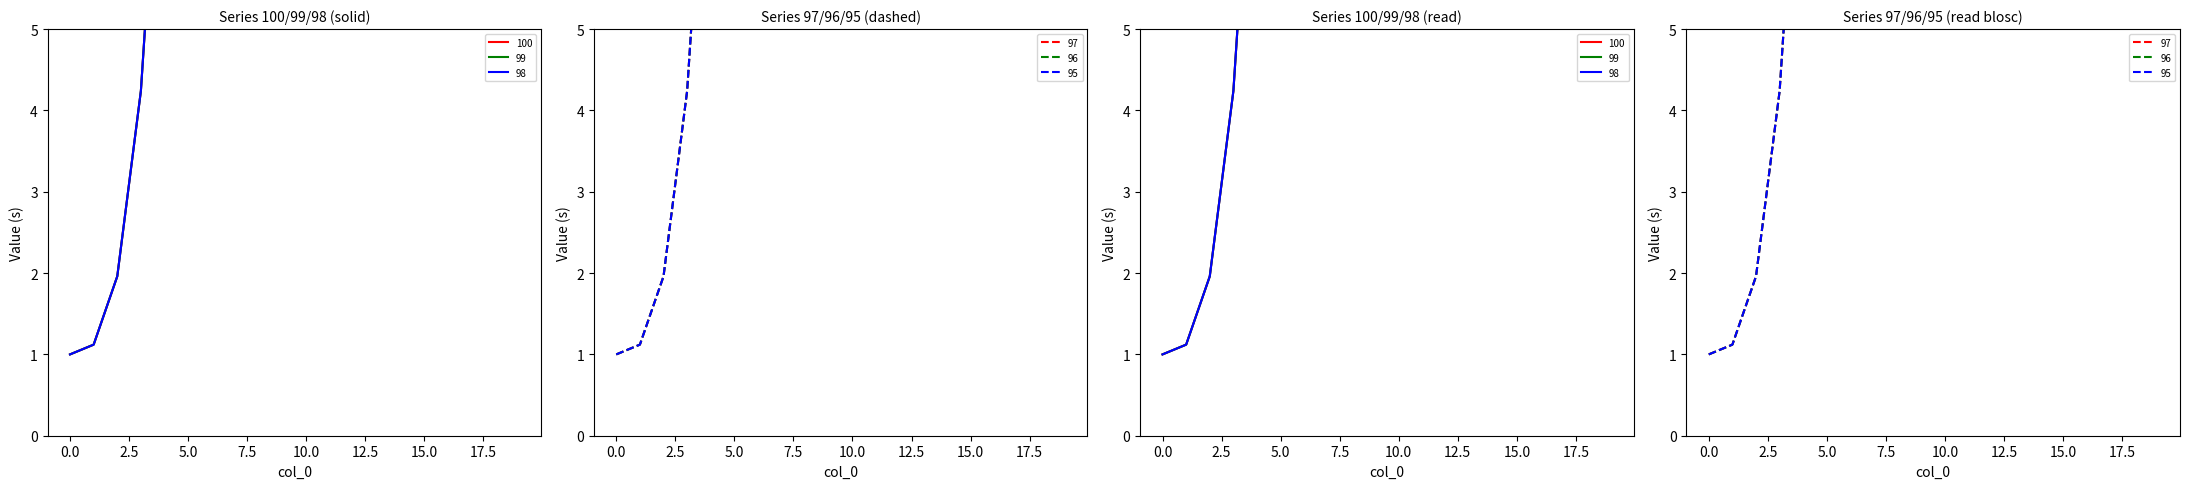

Reading left to right, what are all the values shown in this chart?

100: 1.0	1.1	2.0	4.2	8.7	16.0	26.9	42.2	62.4	88.5	121.0	160.7	208.4	264.6	330.3	406.0	492.5	590.6	700.8	824.1
99: 1.0	1.1	2.0	4.2	8.7	16.0	26.9	42.2	62.4	88.5	121.0	160.7	208.4	264.6	330.3	406.0	492.5	590.6	700.8	824.1
98: 1.0	1.1	2.0	4.2	8.7	16.0	26.9	42.2	62.4	88.5	121.0	160.7	208.4	264.6	330.3	406.0	492.5	590.6	700.8	824.1
97: 1.0	1.1	2.0	4.2	8.7	16.0	26.9	42.2	62.4	88.5	121.0	160.7	208.4	264.6	330.3	406.0	492.5	590.6	700.8	824.1
96: 1.0	1.1	2.0	4.2	8.7	16.0	26.9	42.2	62.4	88.5	121.0	160.7	208.4	264.6	330.3	406.0	492.5	590.6	700.8	910.4
95: 1.0	1.1	2.0	4.2	8.7	16.0	26.9	42.2	62.4	88.5	121.0	160.7	208.4	264.6	330.3	406.0	492.5	590.6	700.8	982.6